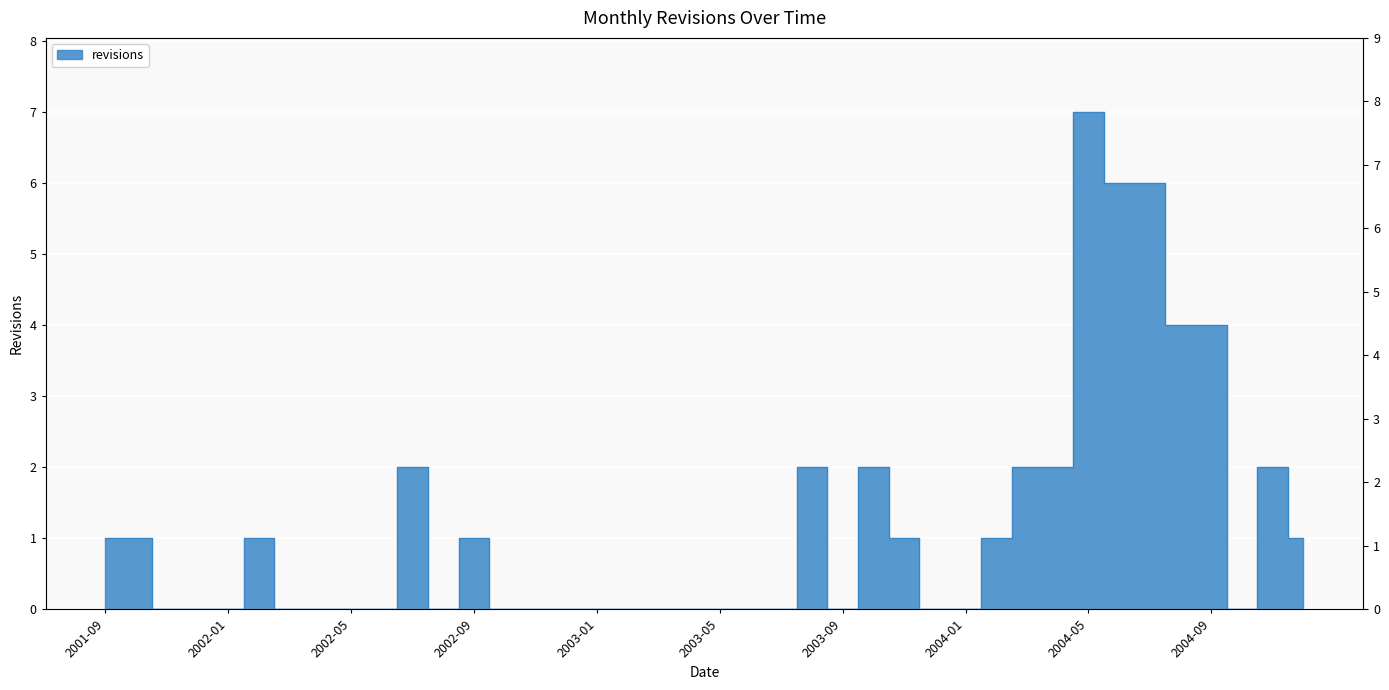

Reading right to left, what are all the values shown in this chart?

2004-12=1	2004-11=2	2004-10=0	2004-09=4	2004-08=4	2004-07=6	2004-06=6	2004-05=7	2004-04=2	2004-03=2	2004-02=1	2004-01=0	2003-12=0	2003-11=1	2003-10=2	2003-09=0	2003-08=2	2003-07=0	2003-06=0	2003-05=0	2003-04=0	2003-03=0	2003-02=0	2003-01=0	2002-12=0	2002-11=0	2002-10=0	2002-09=1	2002-08=0	2002-07=2	2002-06=0	2002-05=0	2002-04=0	2002-03=0	2002-02=1	2002-01=0	2001-12=0	2001-11=0	2001-10=1	2001-09=1